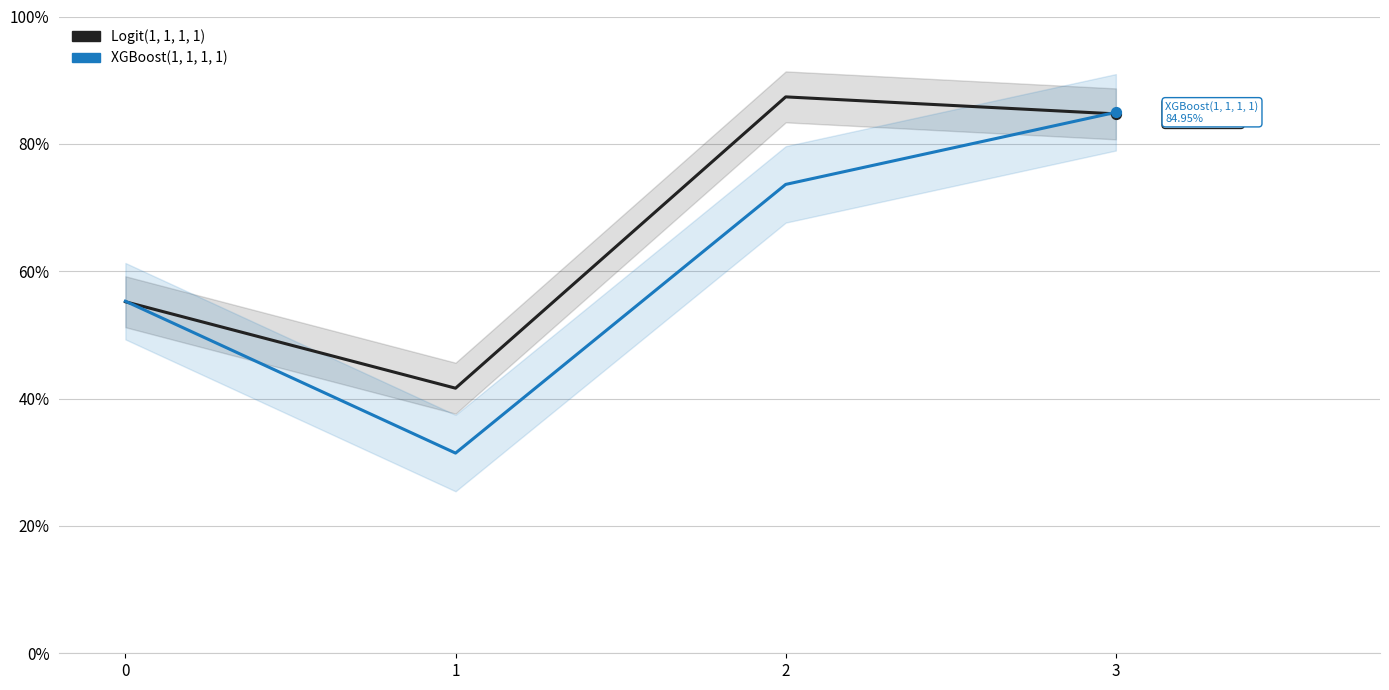

Which series has the widest spread of Y values?

XGBoost(1, 1, 1, 1)